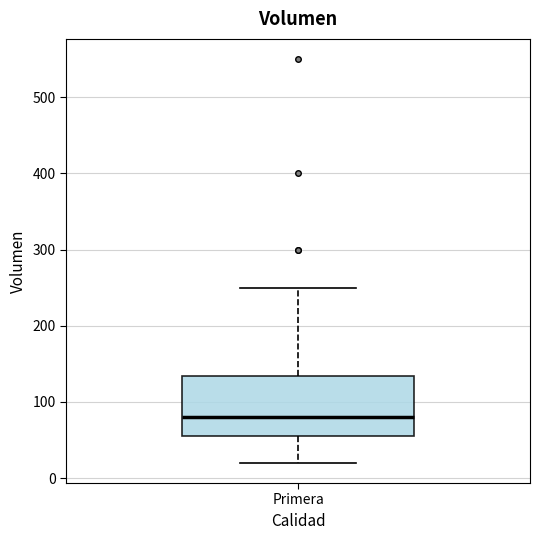

Transcribe this box plot: give where the median line is, the range the box spans, and where the two whiskers end, as read against the y-axis. The values are not printed on the chart, so give them approximately, as read against the axis.

median 80, box 60 to 130, whiskers 20 to 250